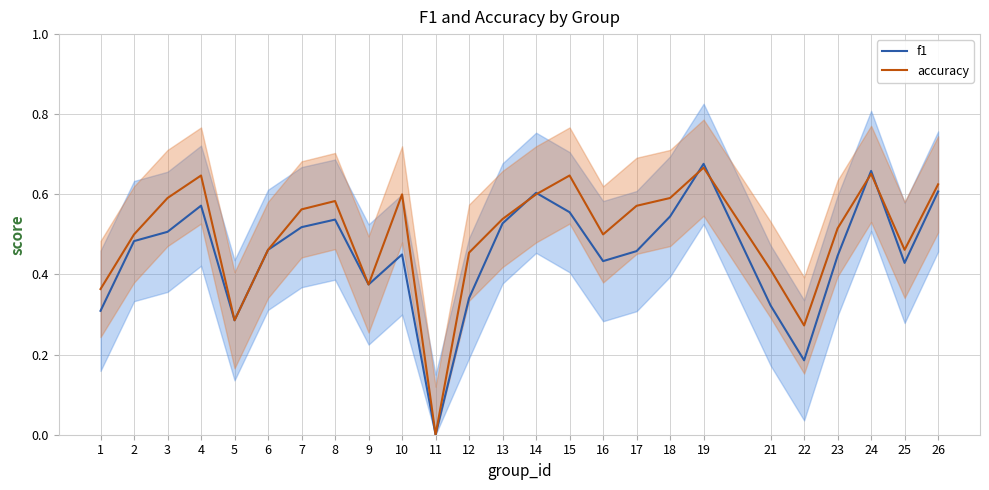

Rank the series by their maximum value, from lowest to highest.

accuracy, f1